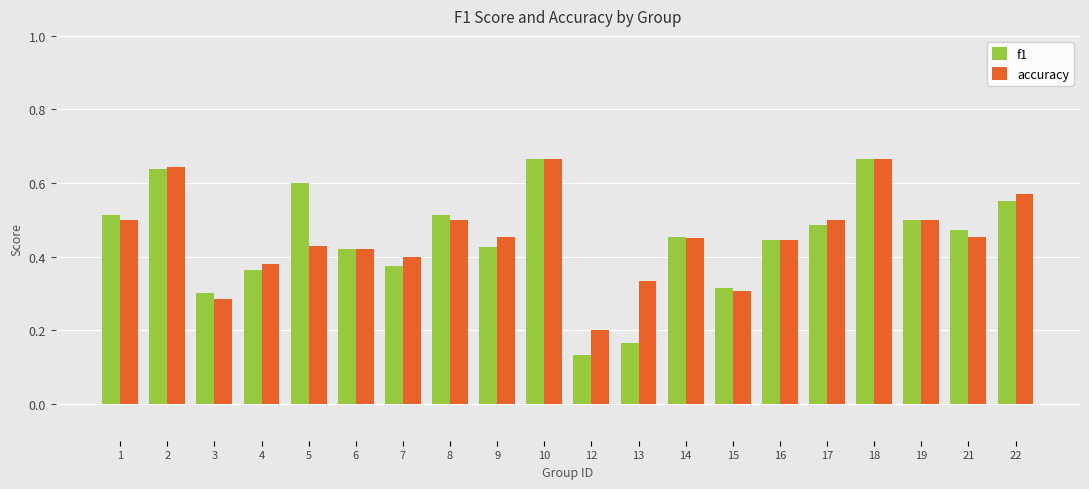

True or false: f1 has a value of 0.2 at 17.

False